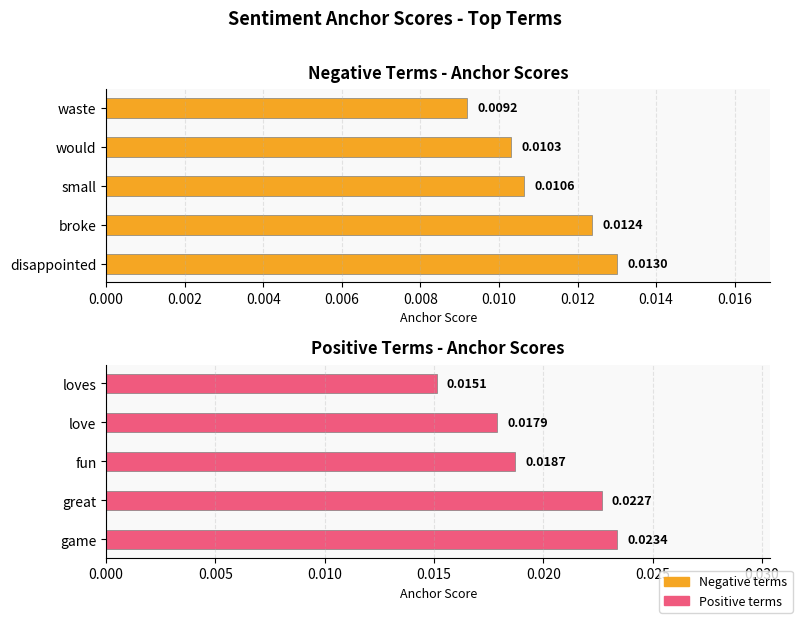

True or false: the data shows 0.0 at great.

True